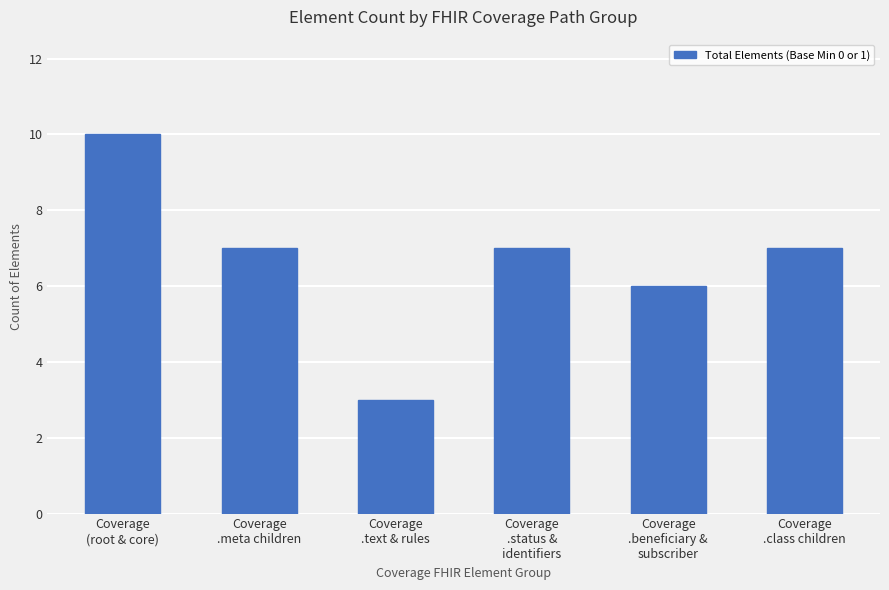

How many distinct data groups are displayed?

1